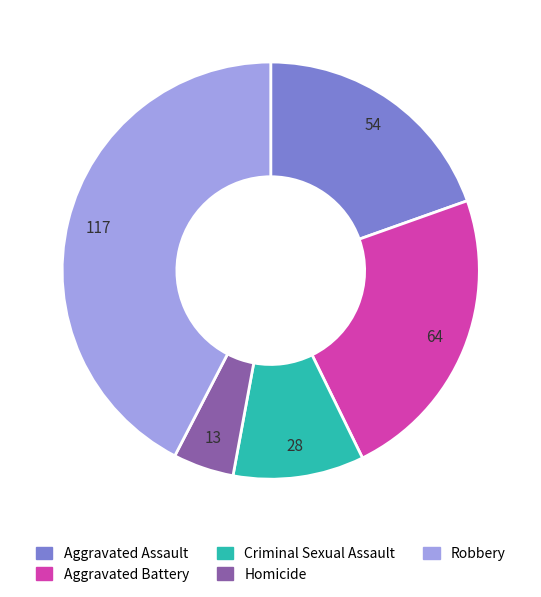

What is the largest slice in the pie chart?

Robbery